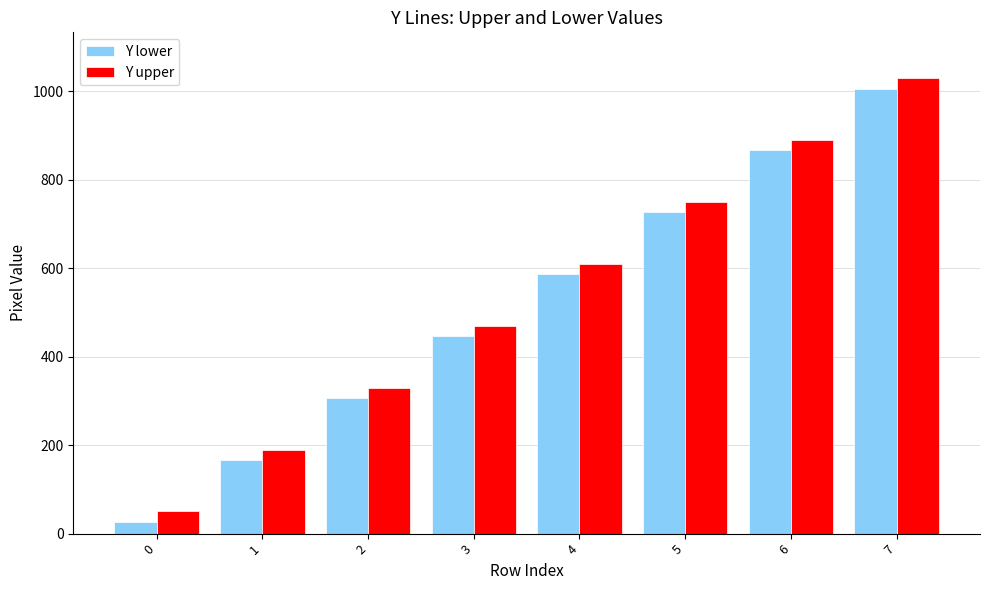

What value does the Y upper series have at 4?

610